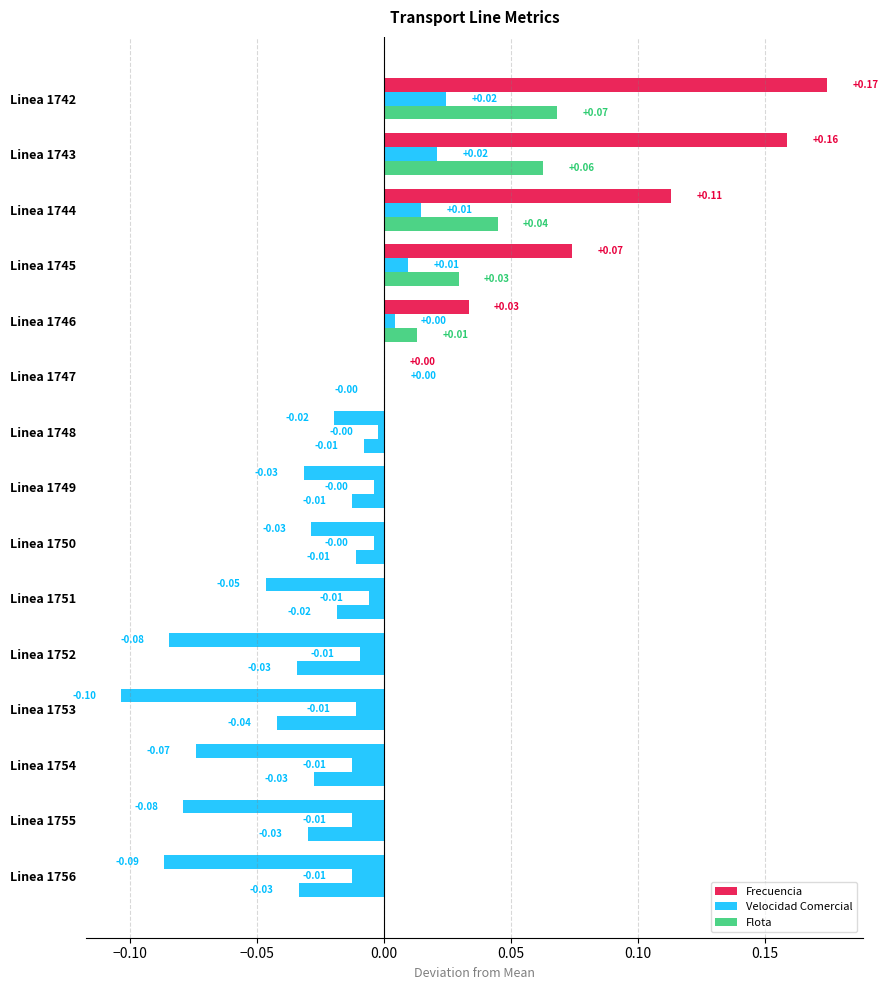

How many data points in Frecuencia are above 0?

6